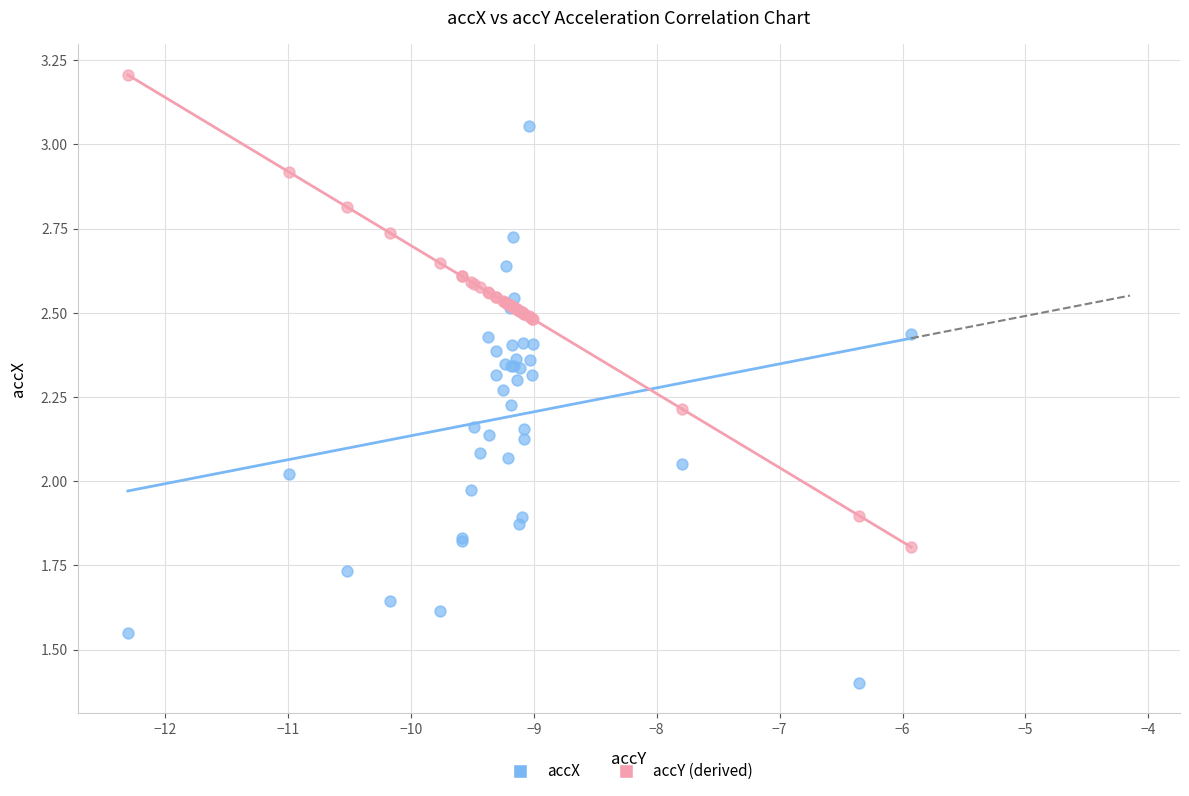

Which series contains the lowest Y value?

accX